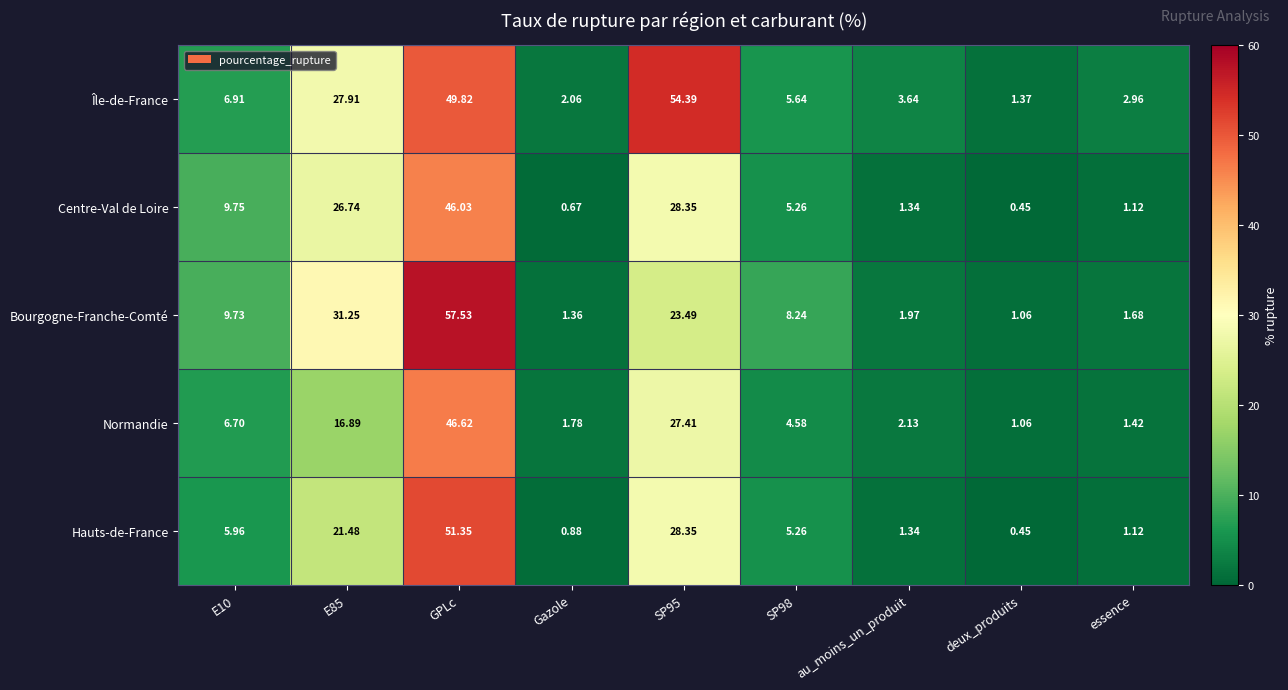

Which series has the largest range (max minus min)?

Bourgogne-Franche-Comté